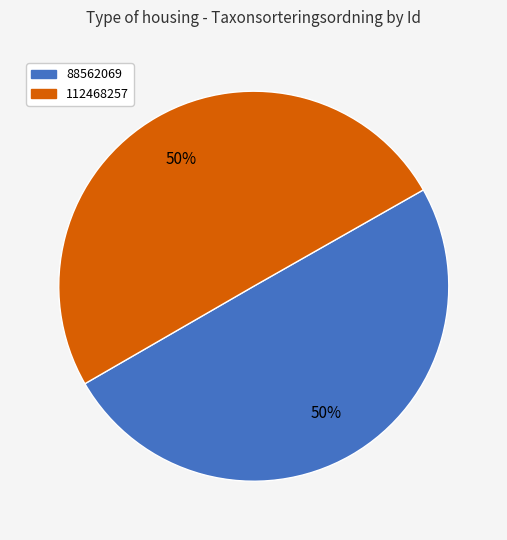

To the nearest percent, what is the combined percentage of 112468257 and 88562069?

100%